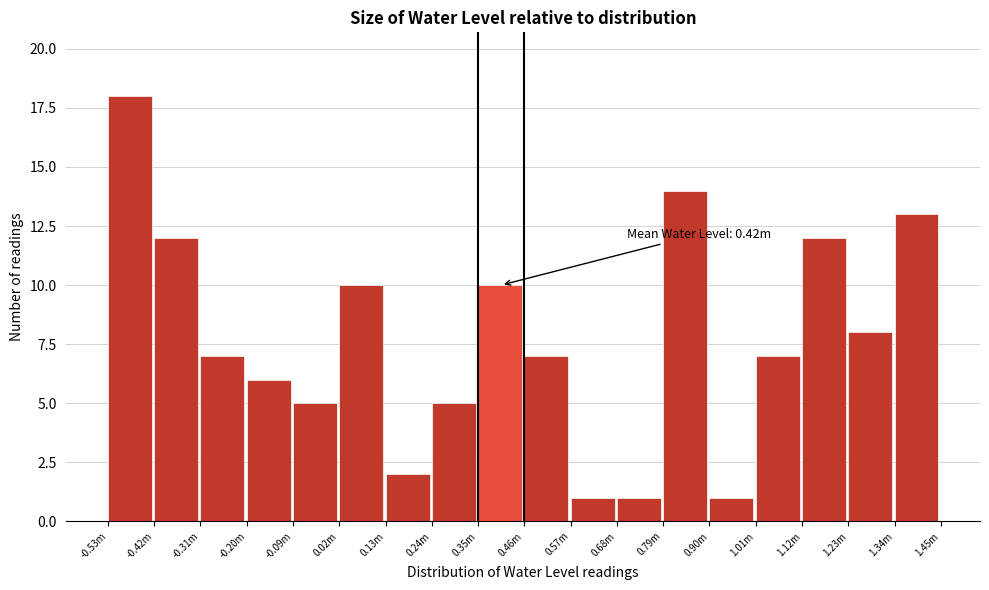

Reading left to right, transcribe all the data shown in this chart.

-0.53m=18	-0.42m=12	-0.31m=7	-0.20m=6	-0.09m=5	0.02m=10	0.13m=2	0.24m=5	0.35m=10	0.46m=7	0.57m=1	0.68m=1	0.79m=14	0.90m=1	1.01m=7	1.12m=12	1.23m=8	1.34m=13